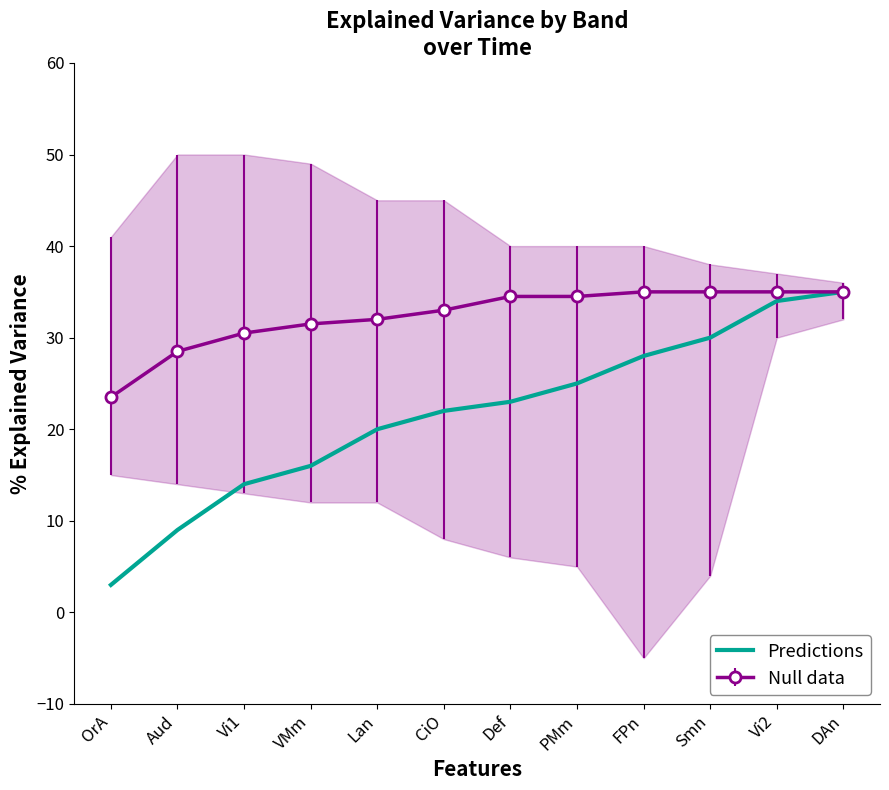

True or false: the data shows 19 at Vi1.

False